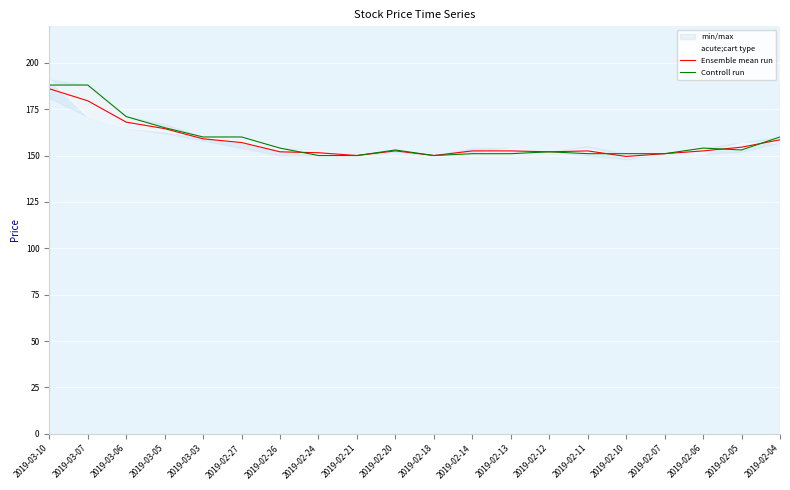

Which category has the highest value across all series?

2019-03-10